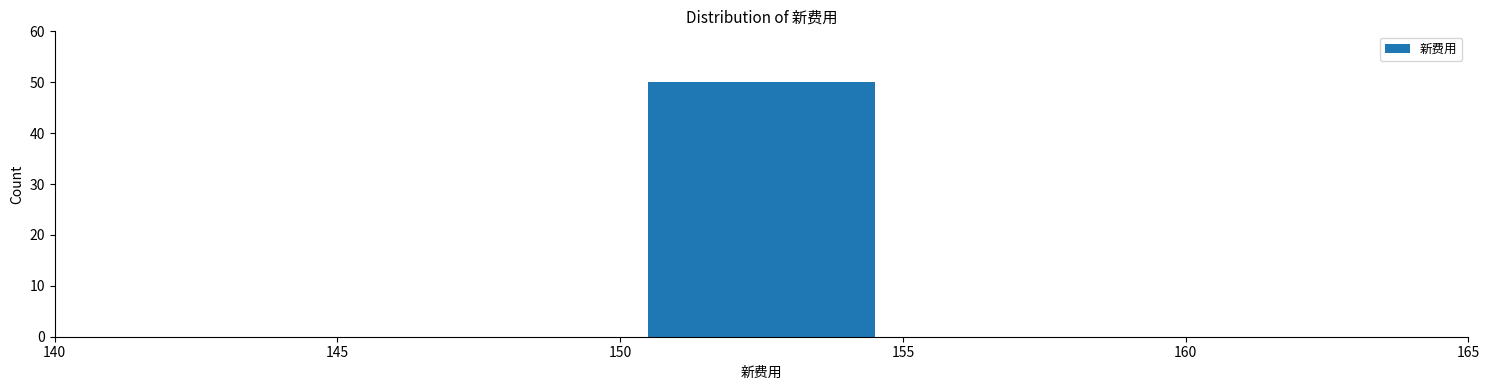

Reading left to right, transcribe this chart: for each bar, give the range it covers on the x-axis and its height. The values are not printed on the chart, so give them approximately, as read against the axis.

140 to 145: 0
145 to 150: 0
150 to 155: 50
155 to 160: 0